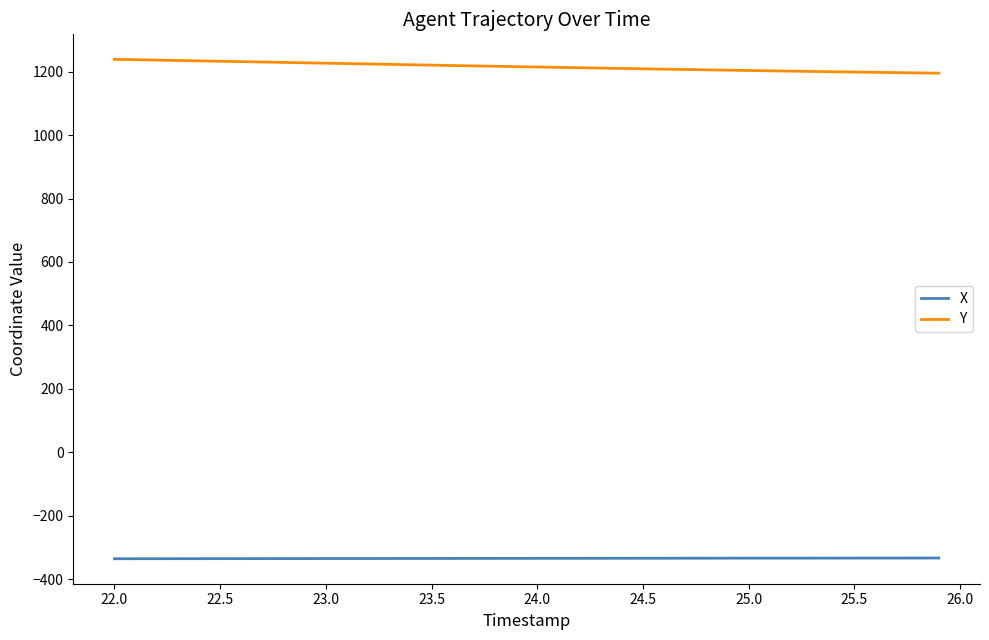

What is the greatest value displayed?

1239.0